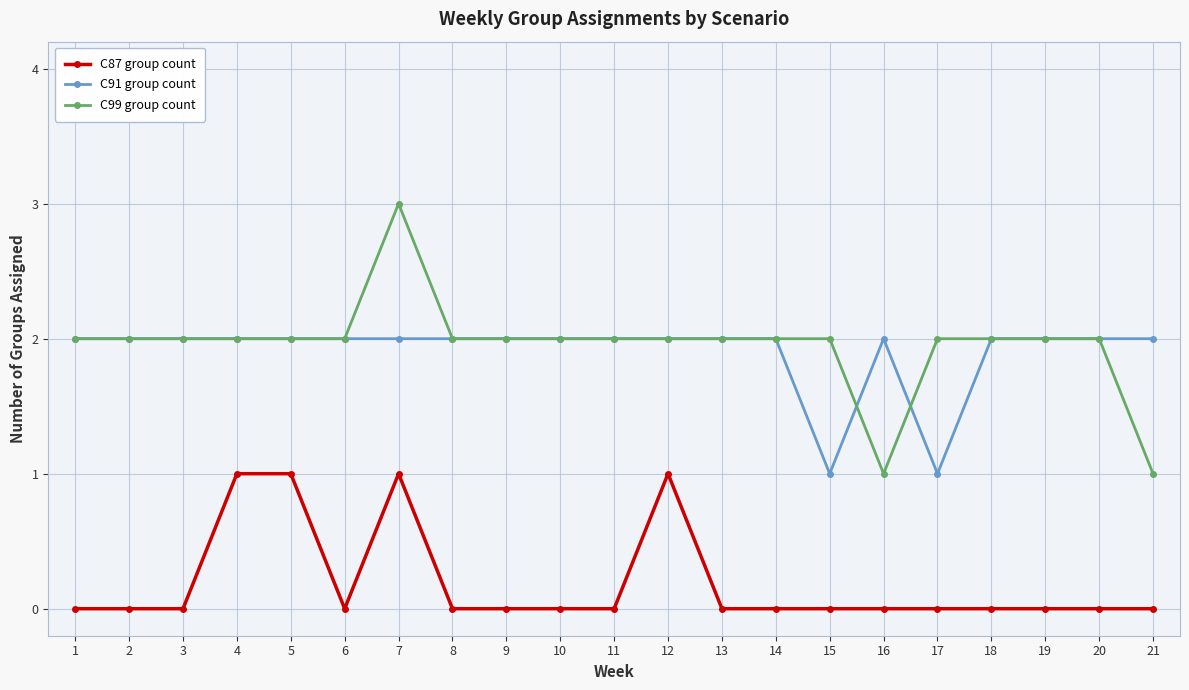

What are all the series names shown in the legend?

C87 group count, C91 group count, C99 group count